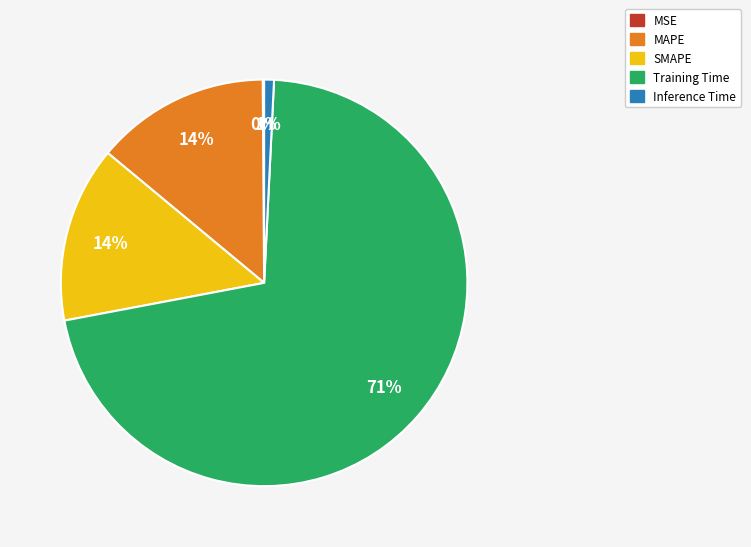

To the nearest percent, what is the combined percentage of SMAPE and MAPE?

28%